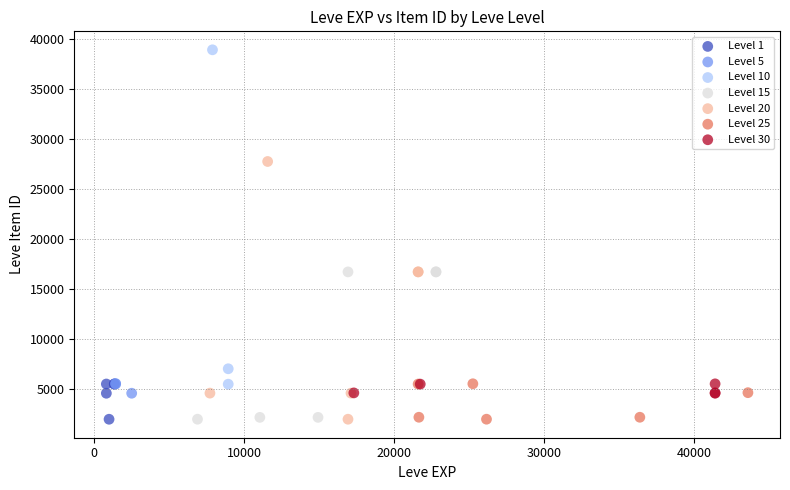

Which series has the widest spread of Y values?

Level 10